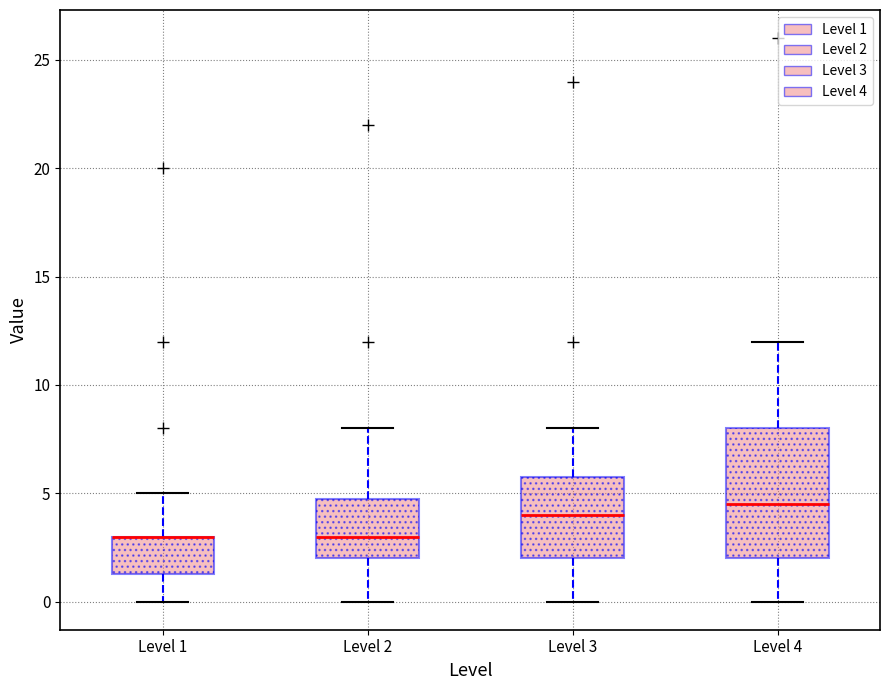

Which box is the tallest, from its lower edge to its upper edge?

Level 4